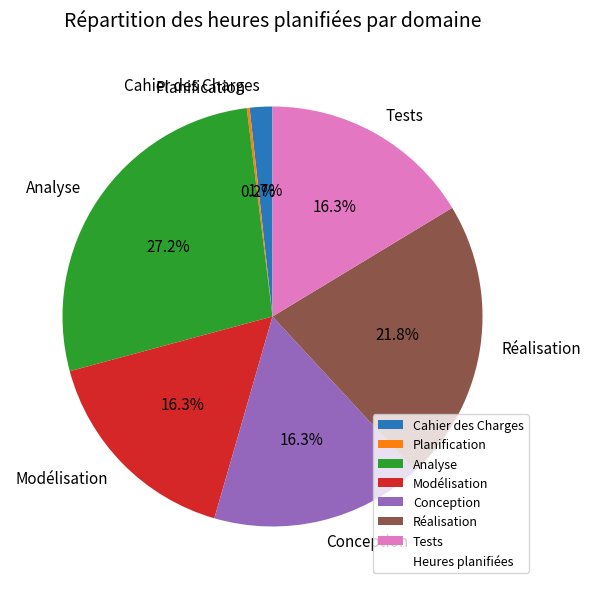

What portion of the pie excludes Conception?

83.7%